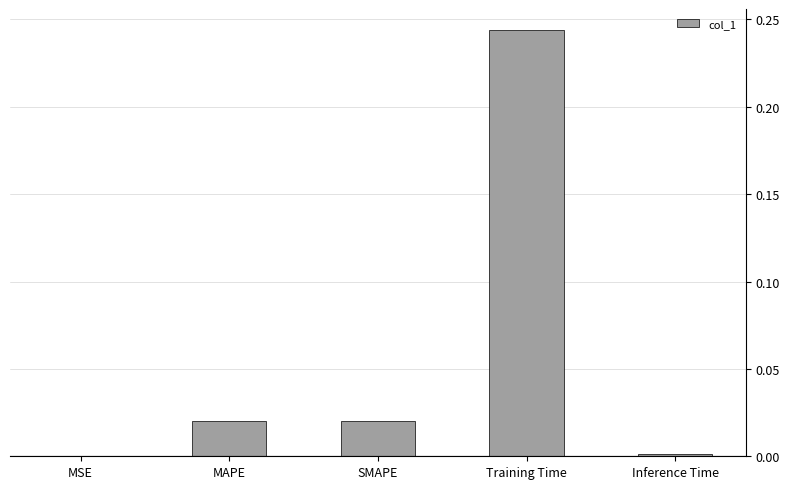

Between MSE and SMAPE, which is larger?

SMAPE